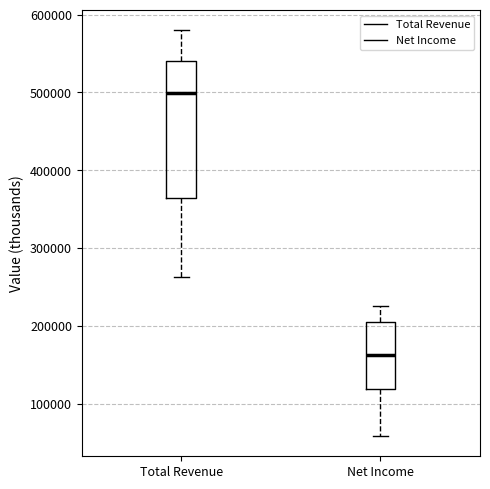

Comparing the boxes themselves (not the whiskers), which one is the tallest?

Total Revenue